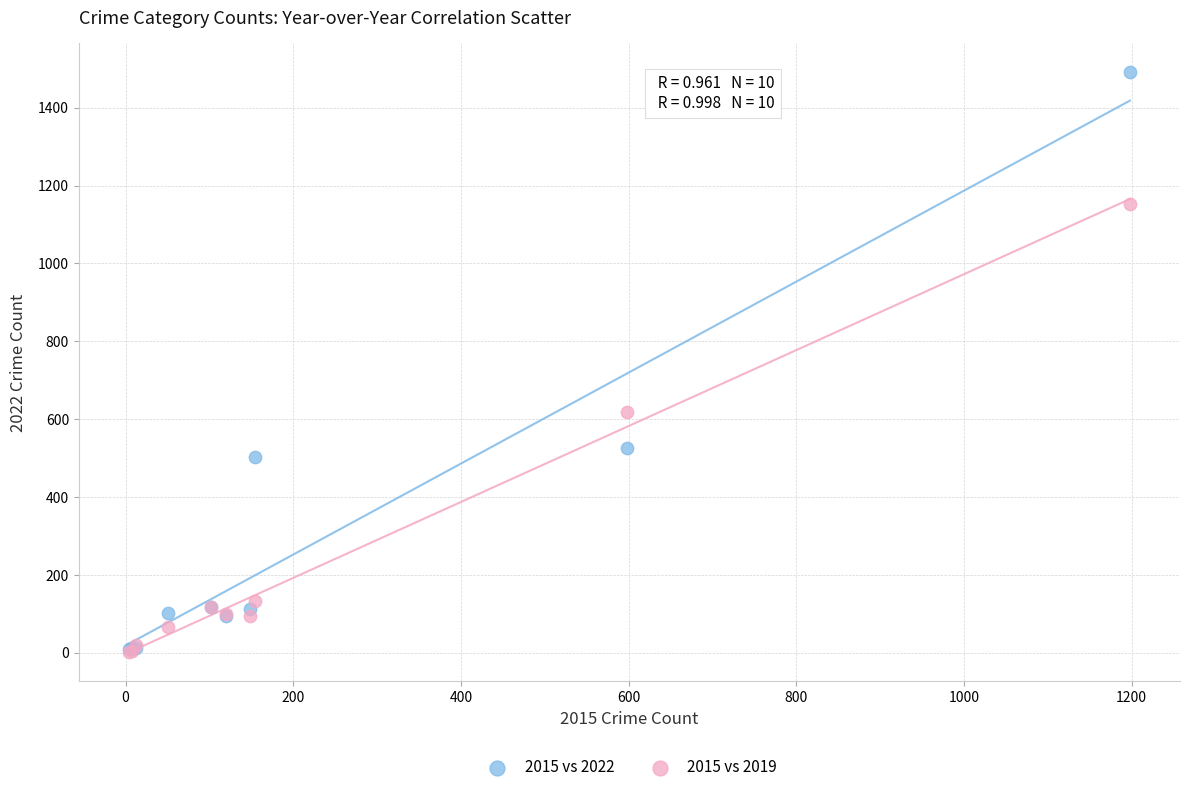

Which series contains the highest Y value?

2015 vs 2022